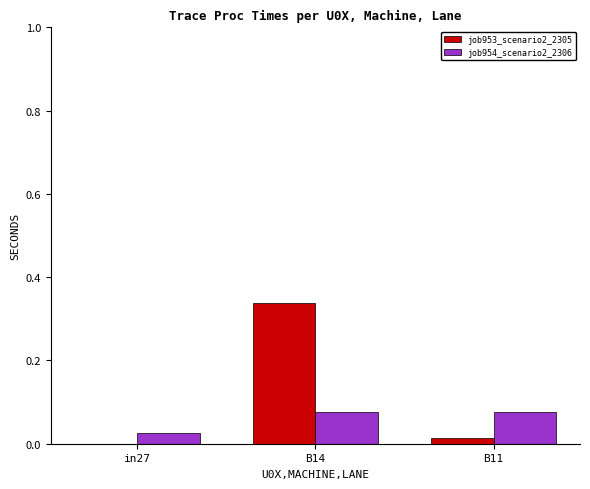

Are the bars grouped side by side (vs. stacked)?

Yes